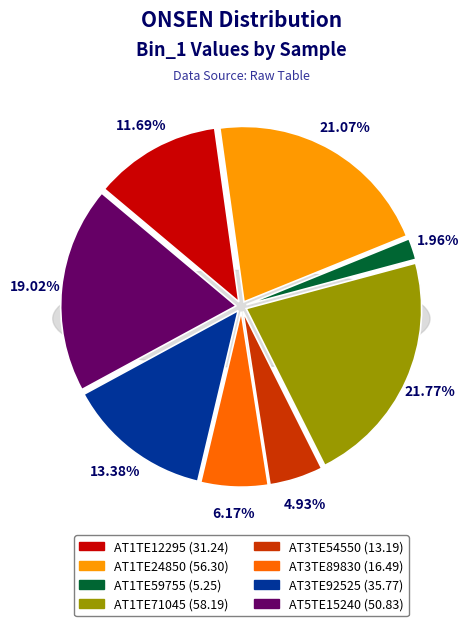

To the nearest percent, what percentage of the pie is AT1TE24850?

21%